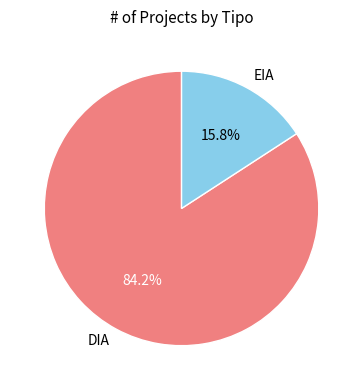

Count the number of slices in the pie.

2